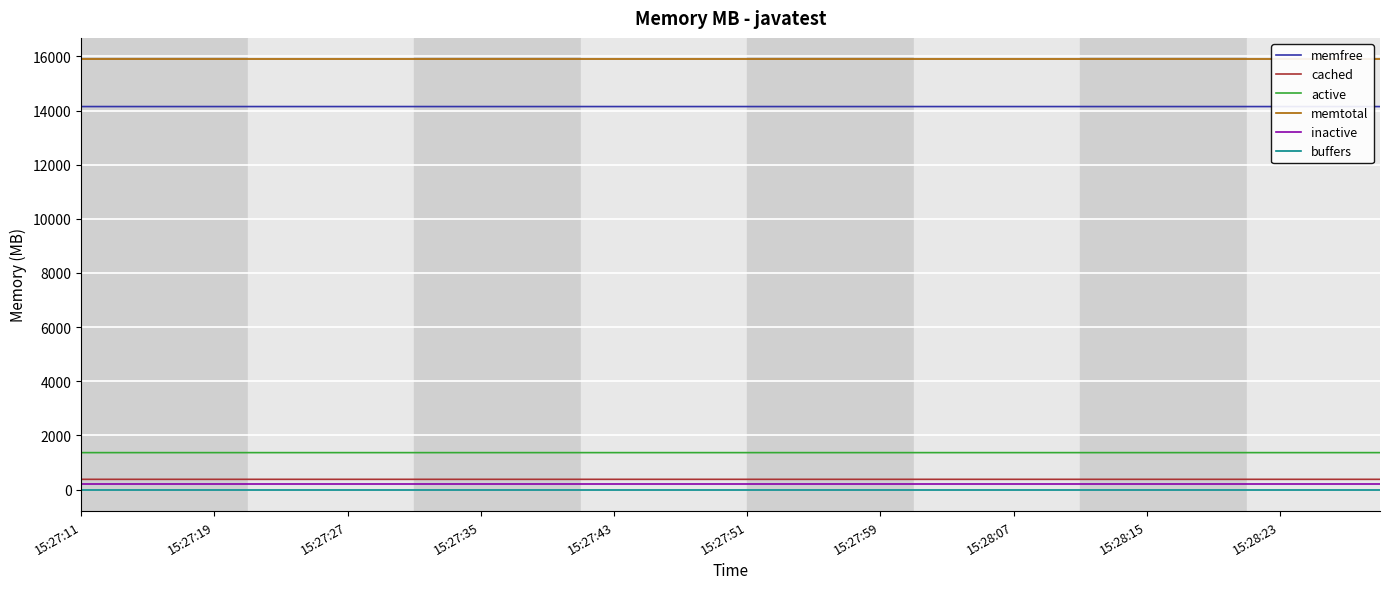

What is the minimum value for cached?

379.6